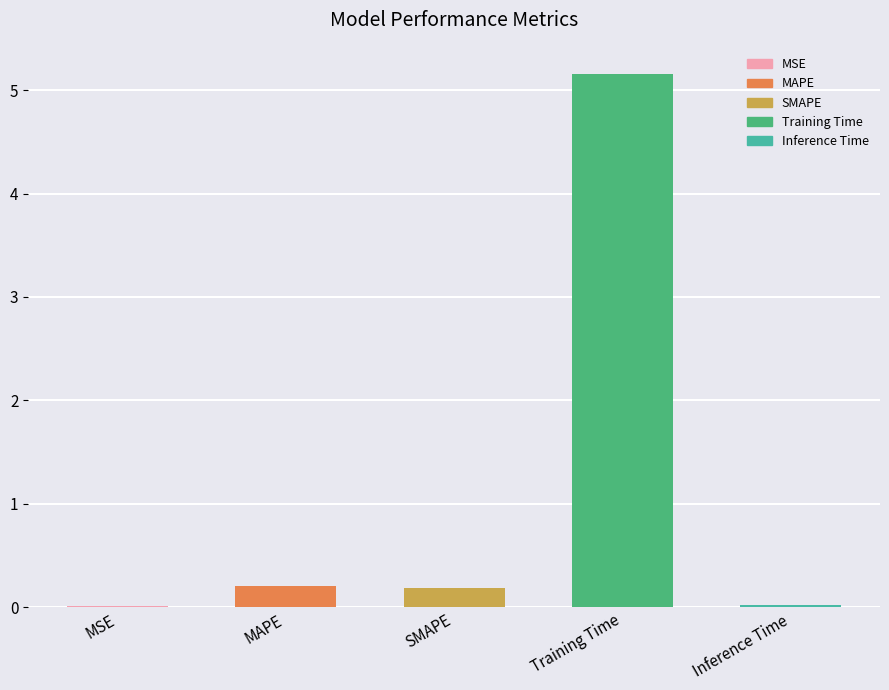

What is the maximum value shown in the chart?

5.2